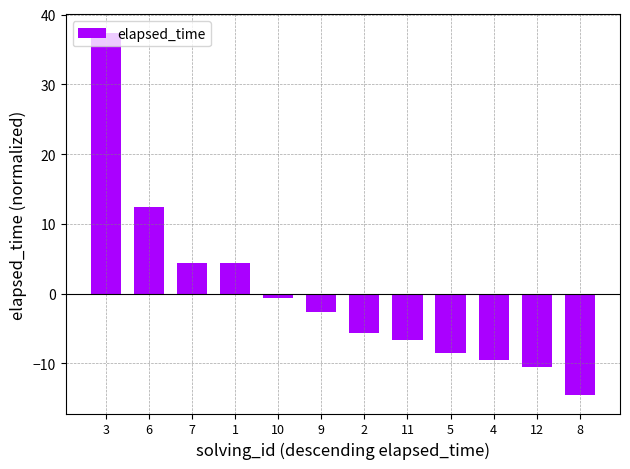

What is the difference between the values at 9 and 1?

7.0